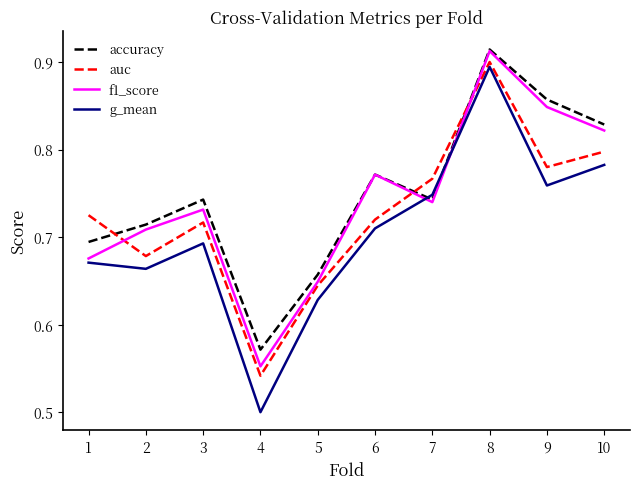

How many interior local valleys does the g_mean series have?

3